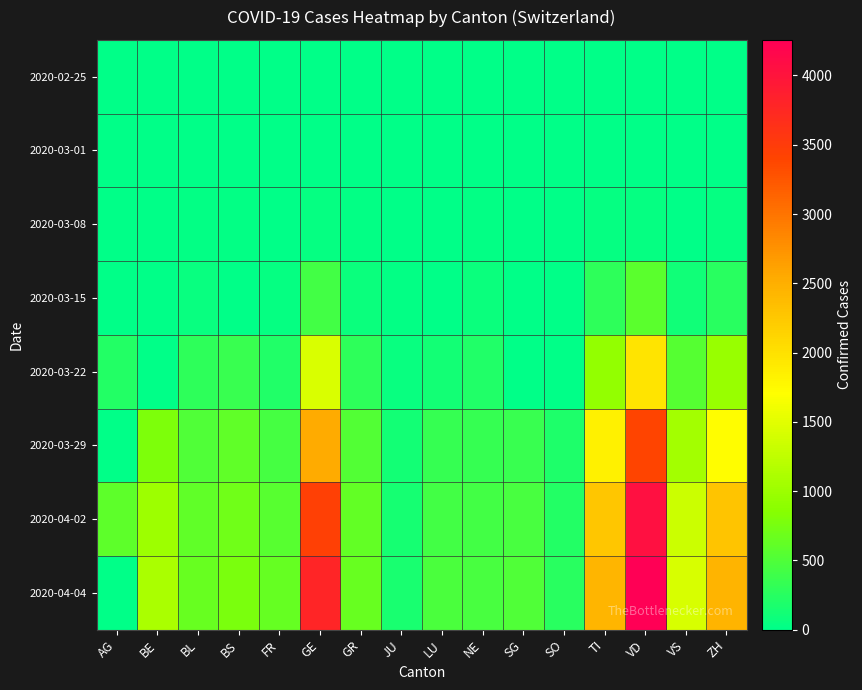

What is the difference between the highest and lowest values at VS?

1418